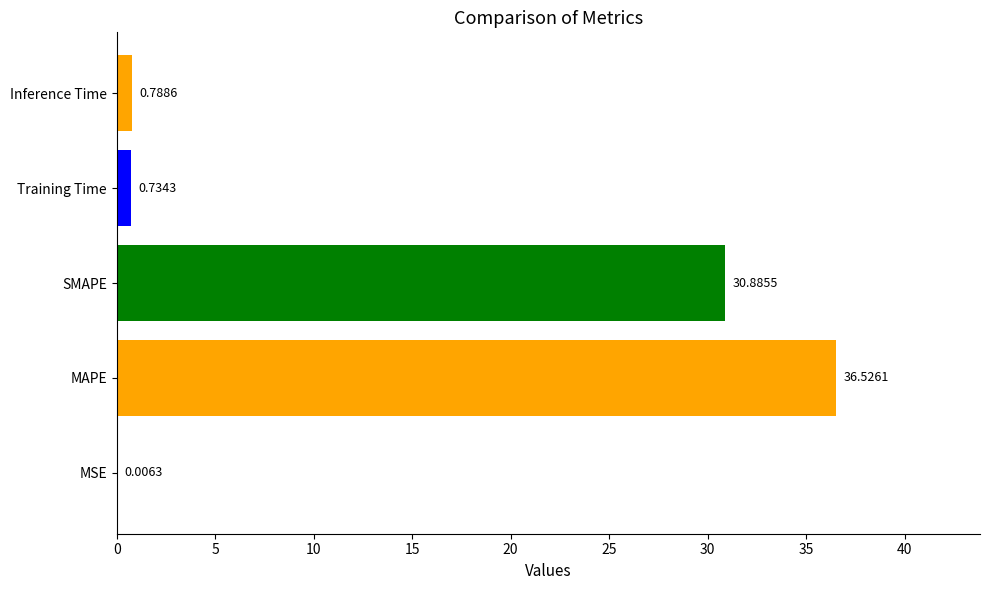

What is the sum of all values?

68.9